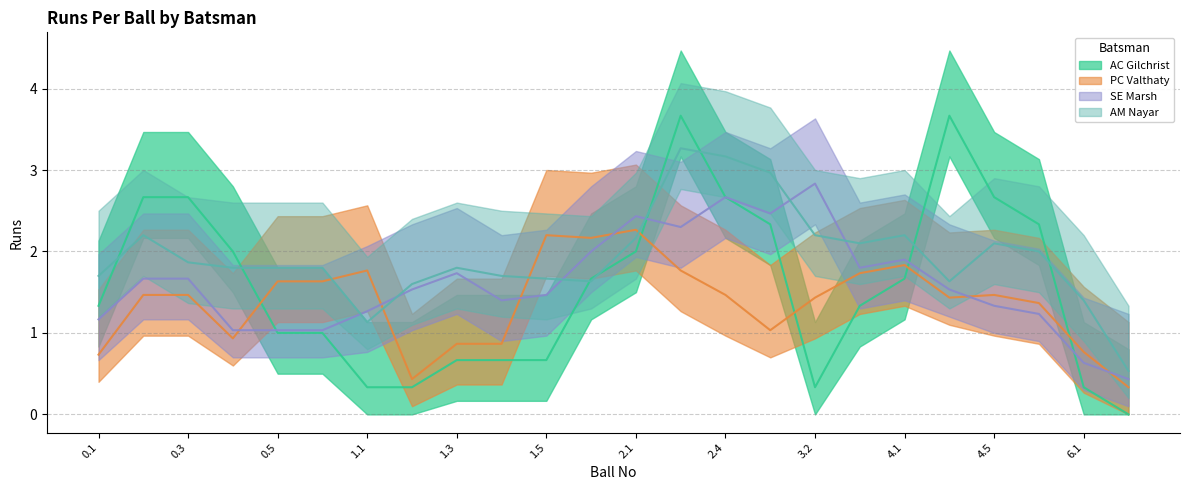

Rank the series by their maximum value, from lowest to highest.

PC Valthaty, SE Marsh, AM Nayar, AC Gilchrist